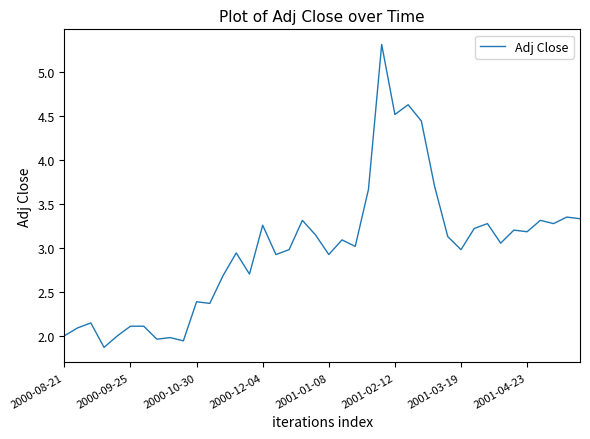

What is the maximum value shown in the chart?

5.3